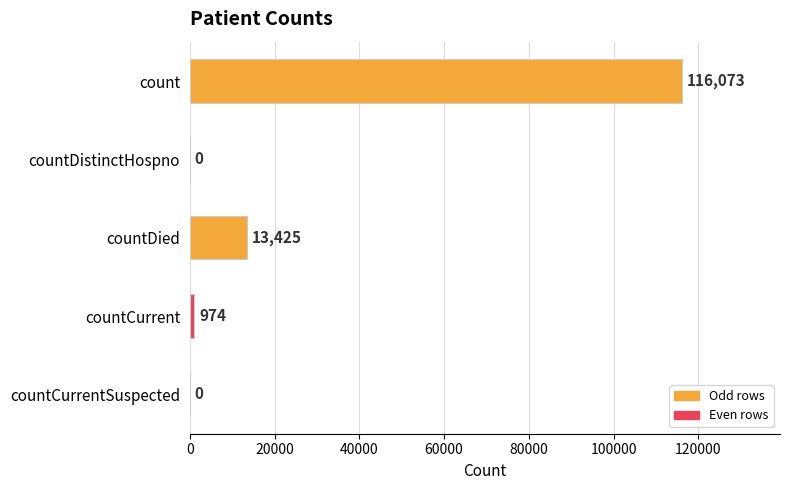

Approximately how many times larger is the value at count compared to countDied?

8.6